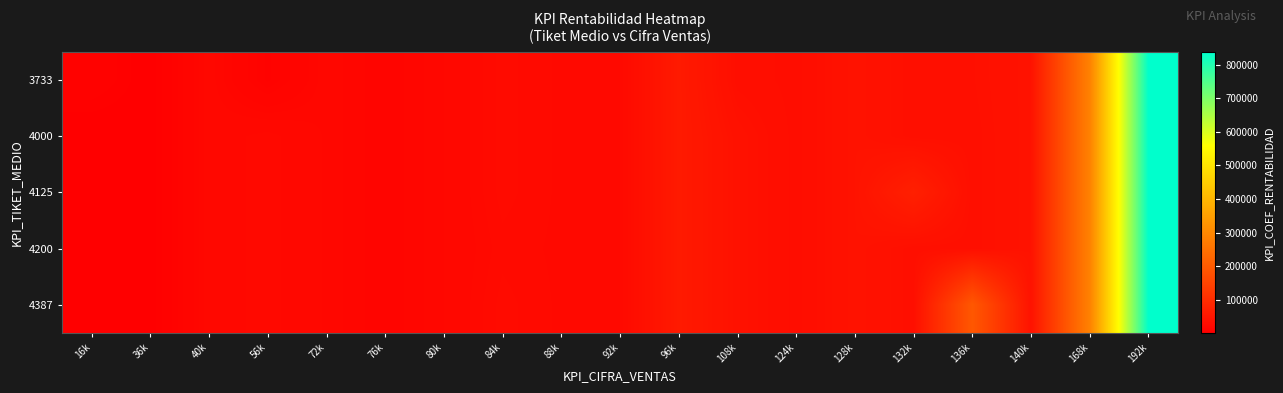

At how many categories does at least one series exceed 202630?

2